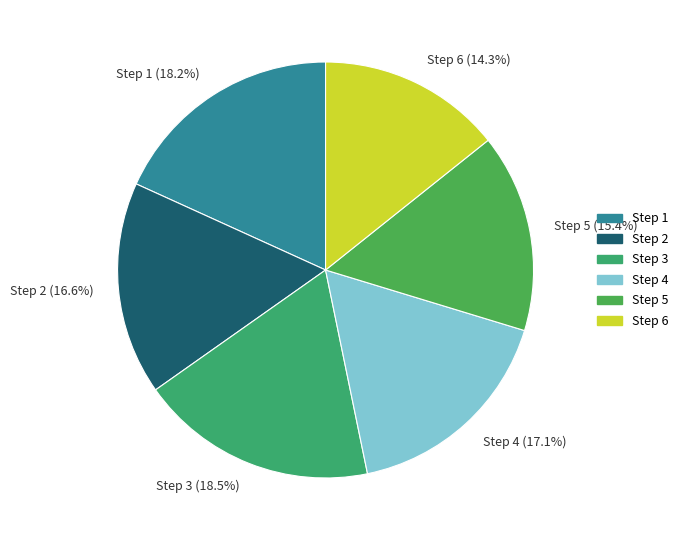

How many slices are in this pie chart?

6